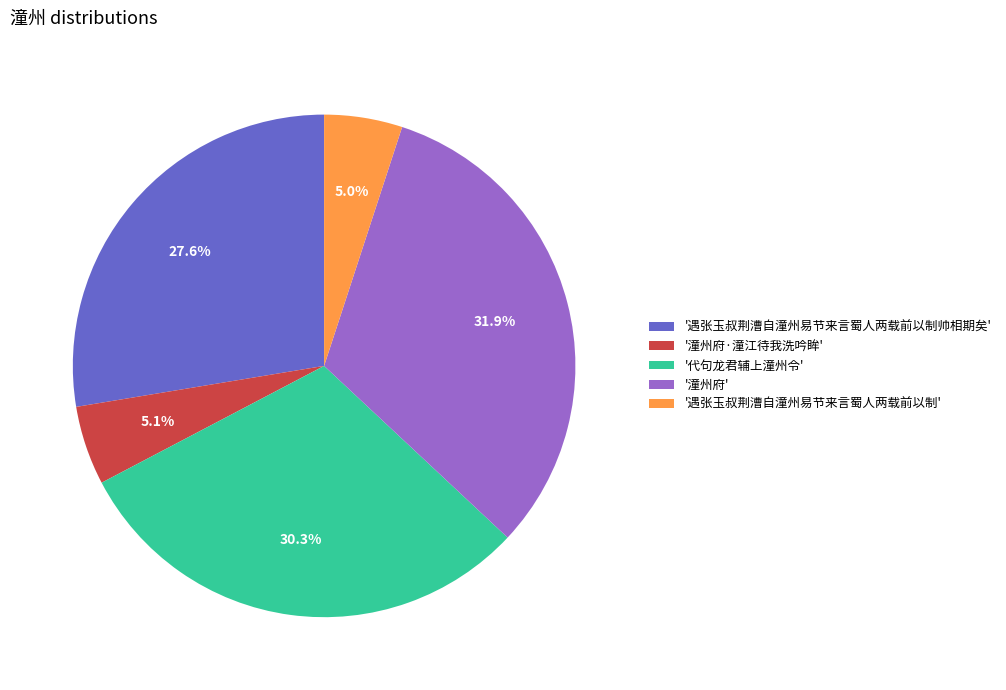

Does any single category account for the majority?

No